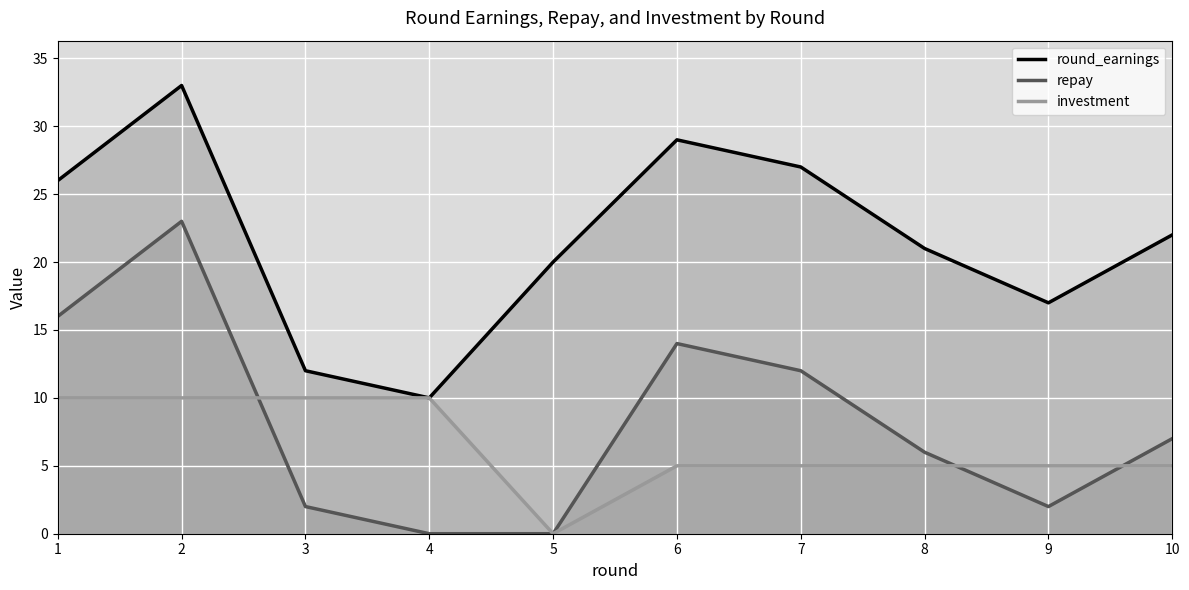

True or false: repay and round_earnings intersect in this chart.

False